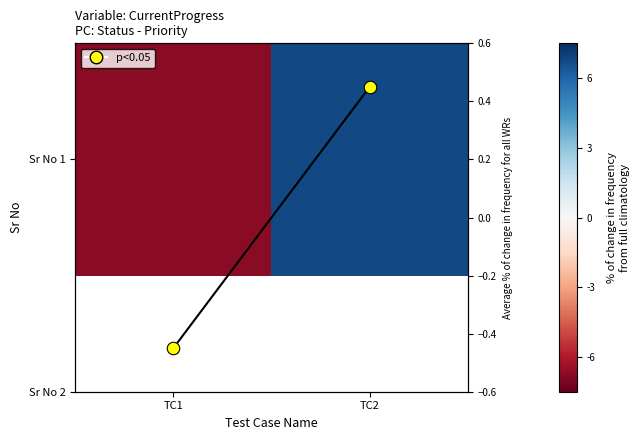

The value of Average % change at TC1 is -0.5. True or false?

True